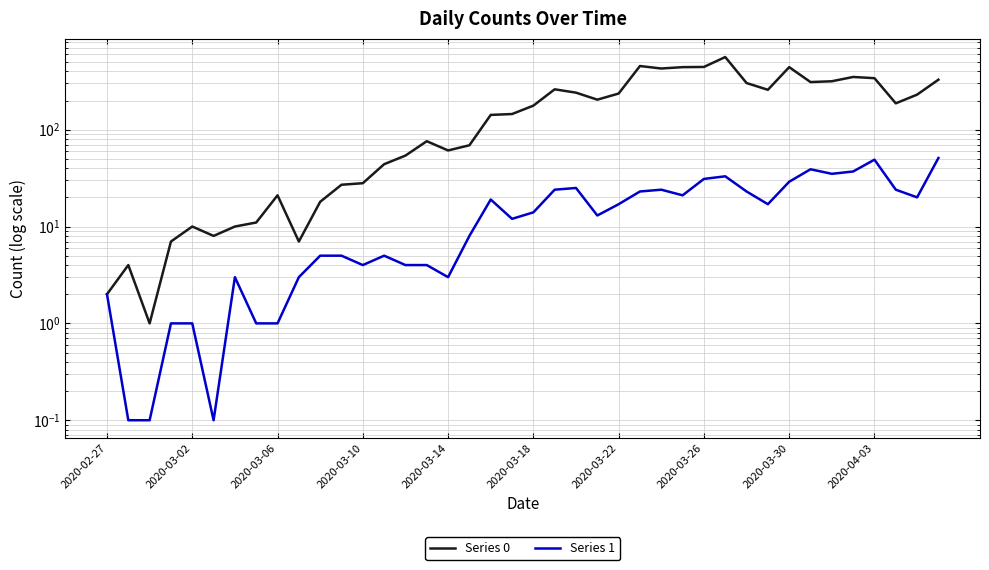

In Series 0, how many points are lower than both neighbors (excluding endpoints)?

9